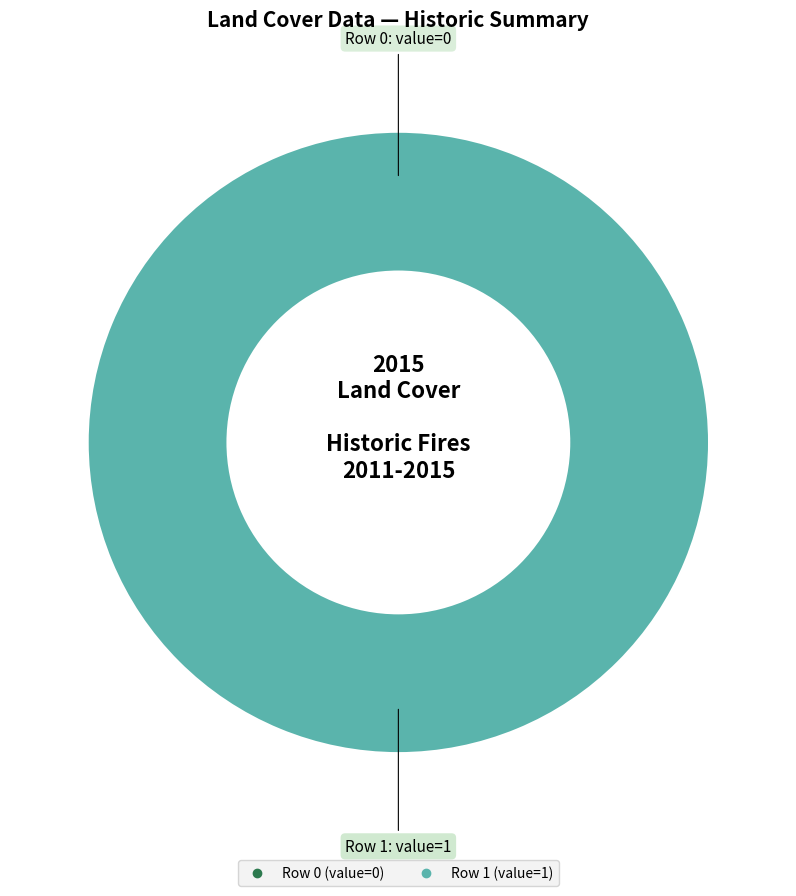

Combined, do Row 0 and Row 1 account for over 50%?

Yes